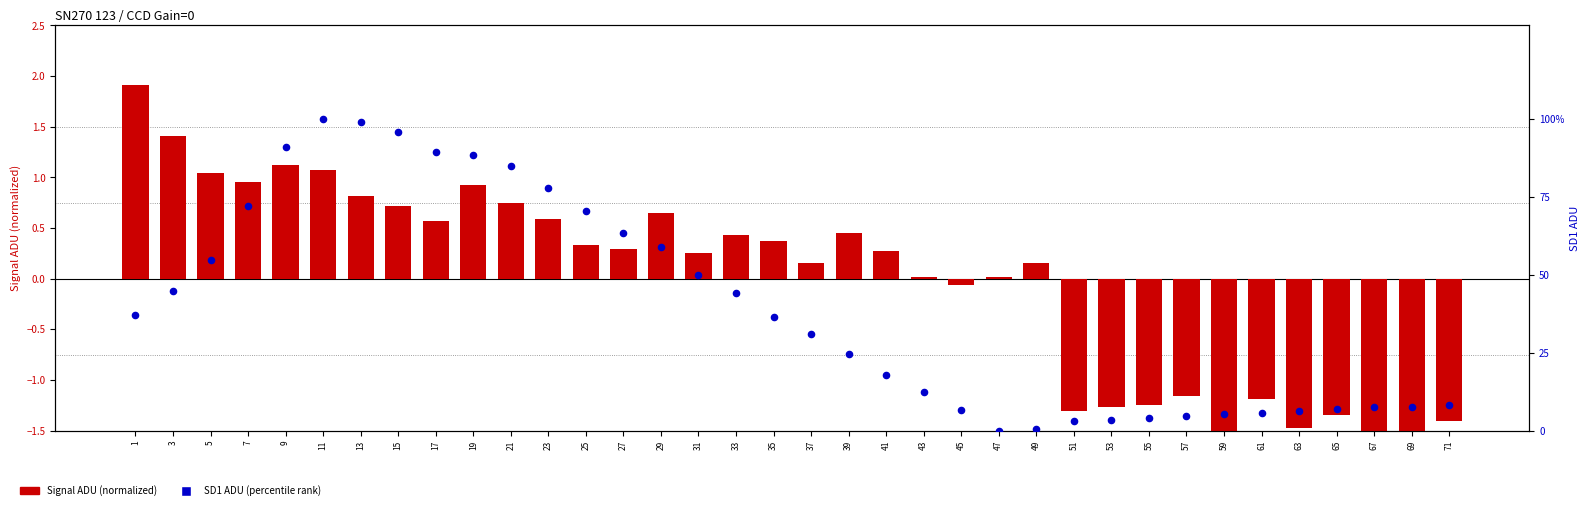

Which series has the largest total across all categories?

SD1 ADU (percentile rank)